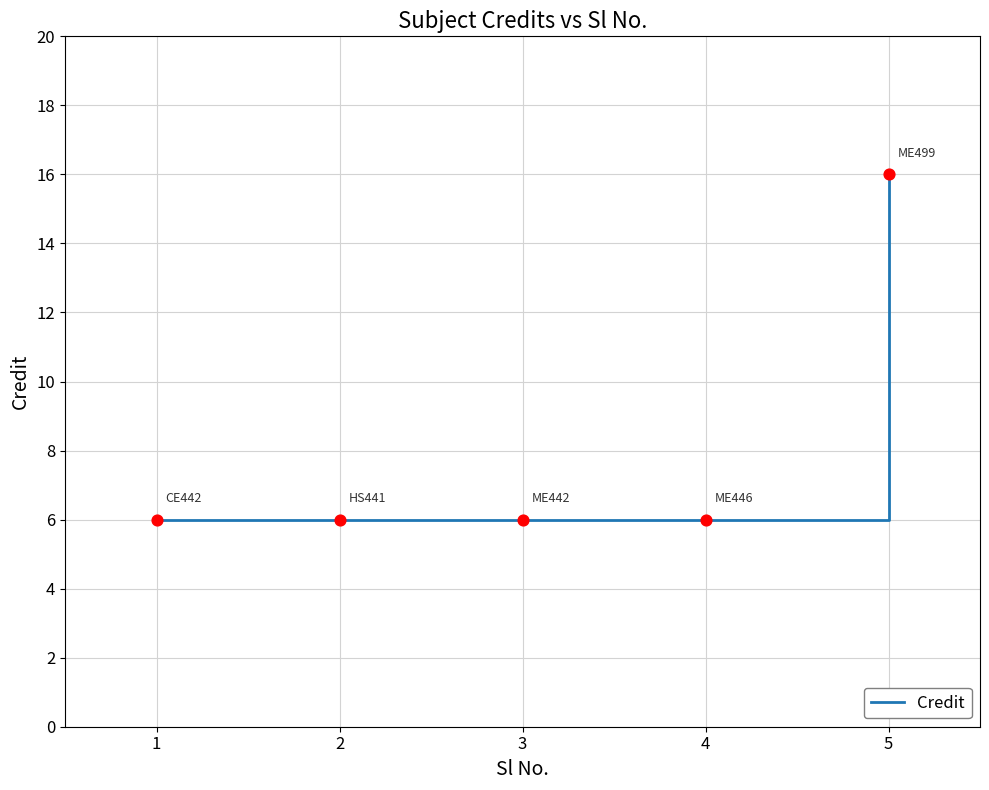

What is the change in value from 1 to 5?

+10